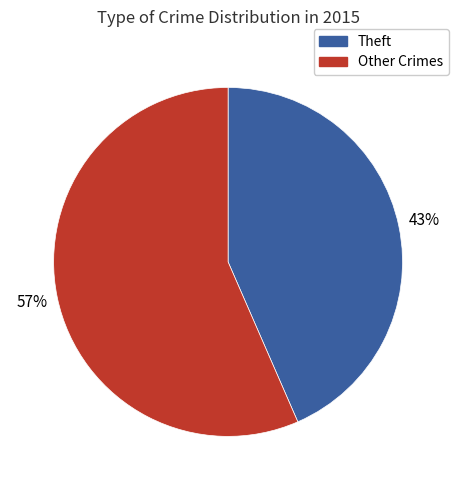

To the nearest percent, what is the average slice percentage?

50%